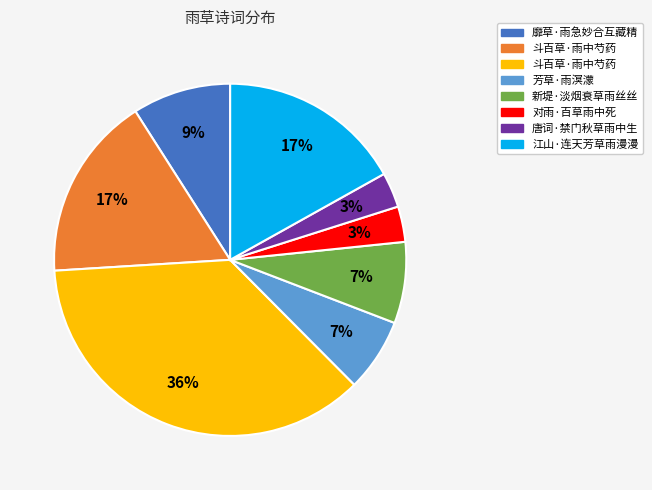

To the nearest percent, what is the average slice percentage?

12%